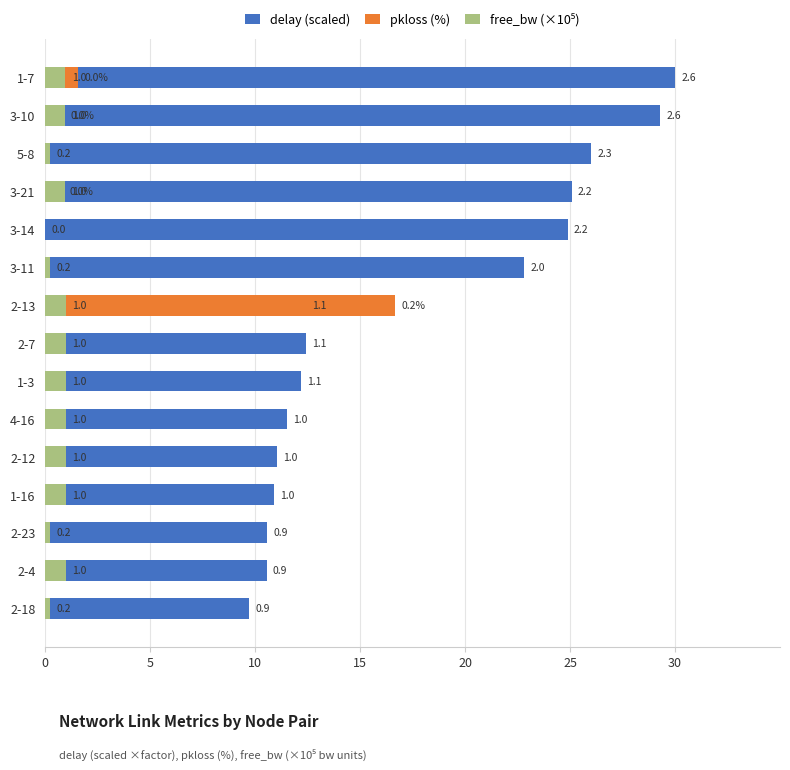

Which series has the widest spread of values?

delay (scaled)